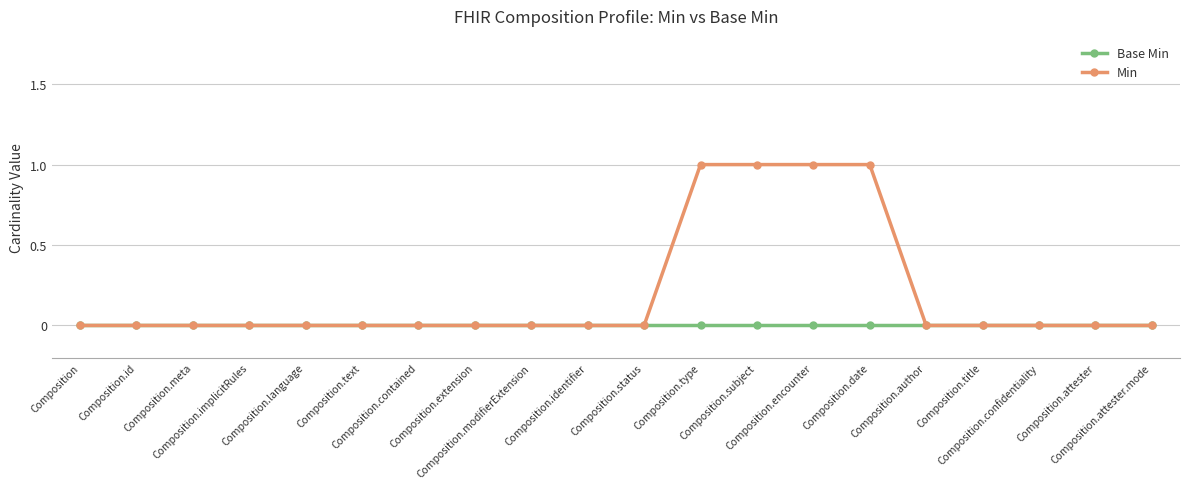

Which series has the largest total across all categories?

Min